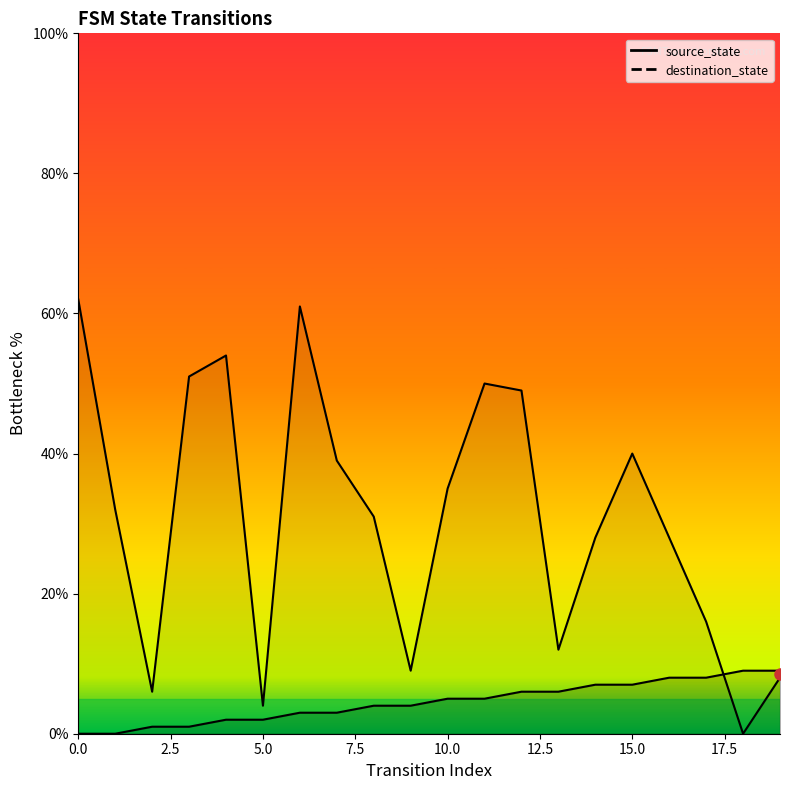

How many values in the source_state series exceed 5?

8